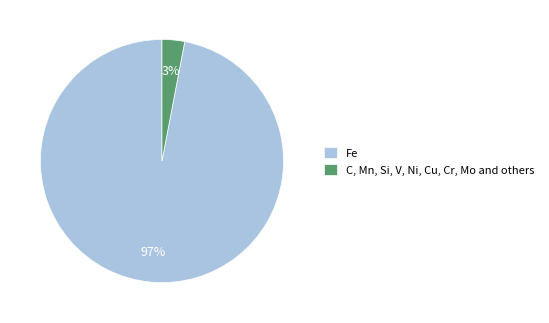

Count the number of slices in the pie.

2